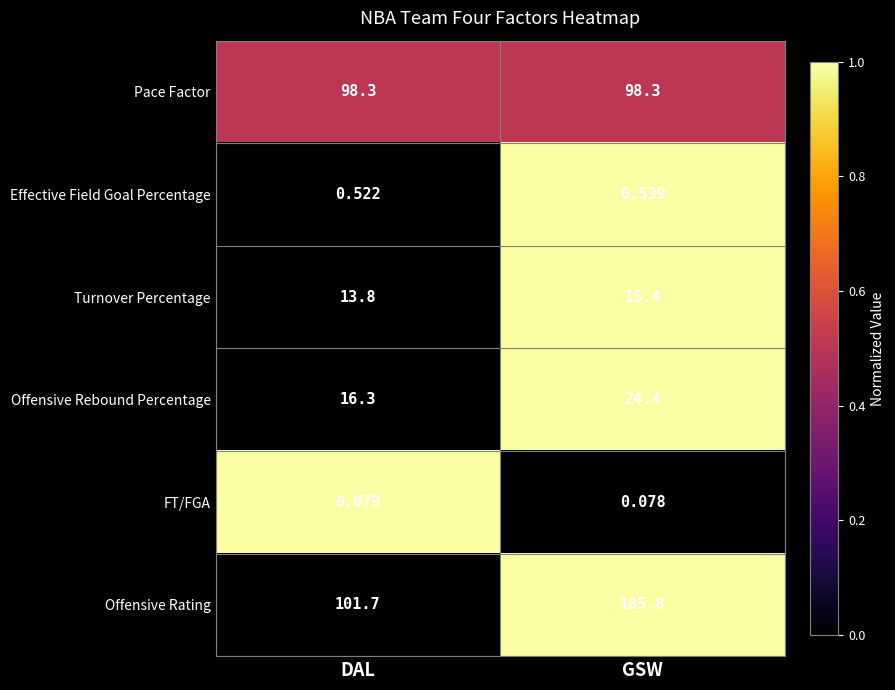

How many categories are shown in the chart?

2